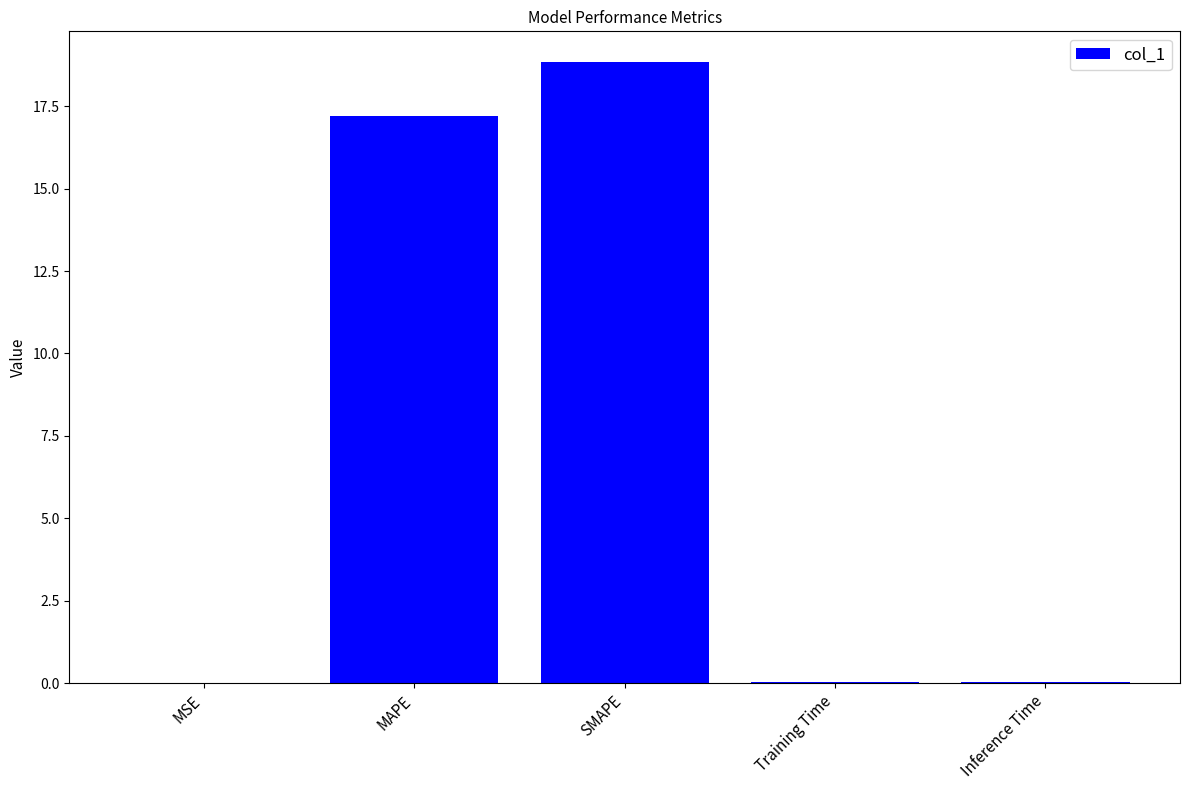

Which has a higher value, SMAPE or Training Time?

SMAPE